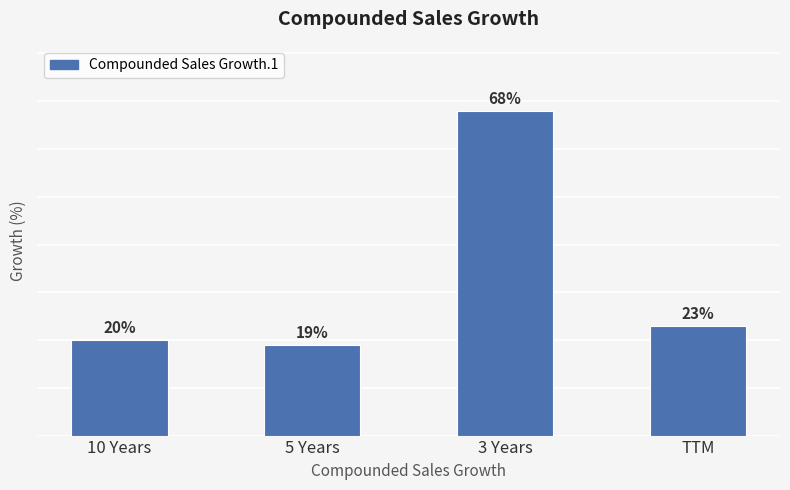

What is the label of the 4th bar from the right?

10 Years